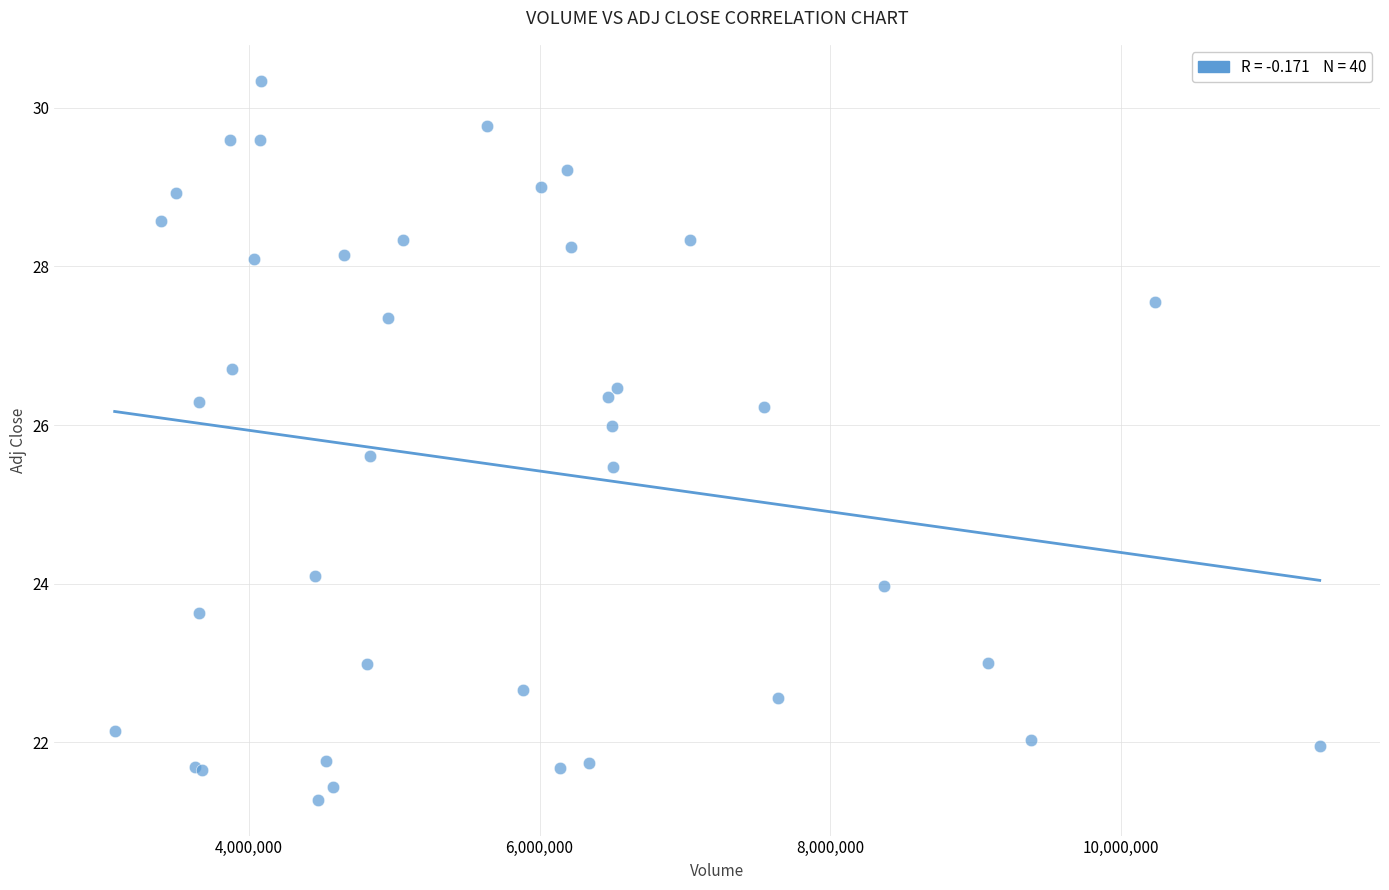

What Y value in the scatter plot is closest to 25?

25.5